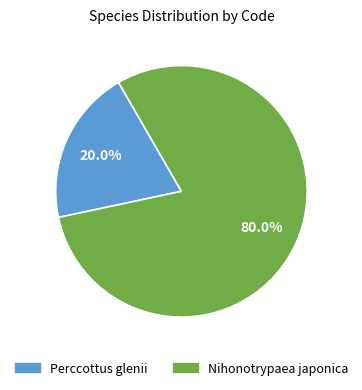

Does any single category account for the majority?

Yes